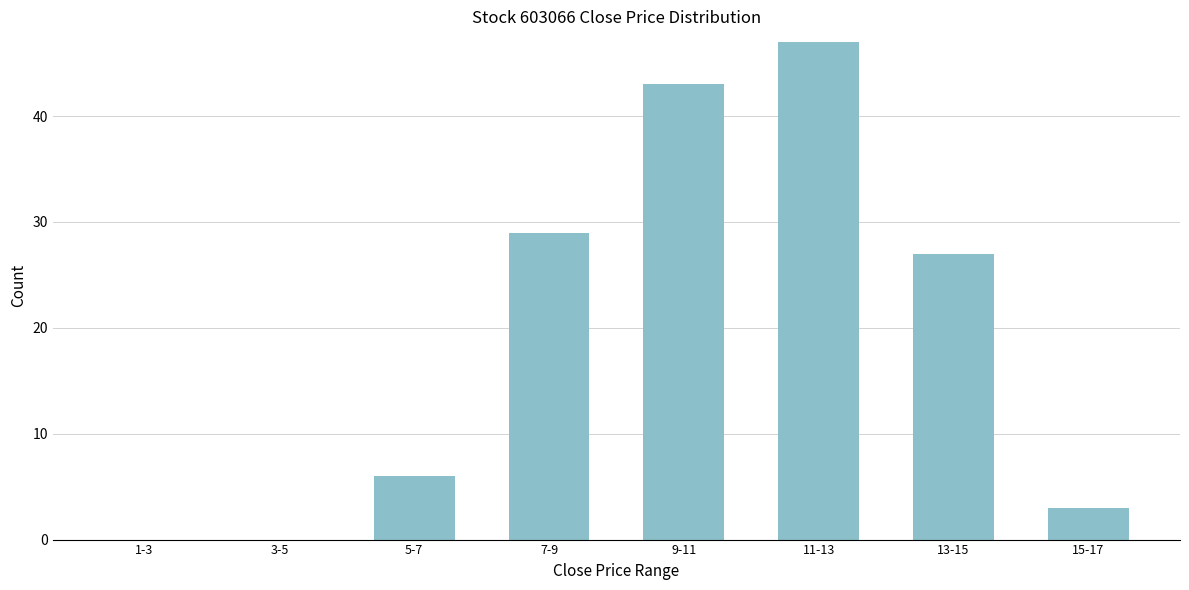

Reading right to left, what are all the values shown in this chart?

15-17=3	13-15=27	11-13=47	9-11=43	7-9=29	5-7=6	3-5=0	1-3=0